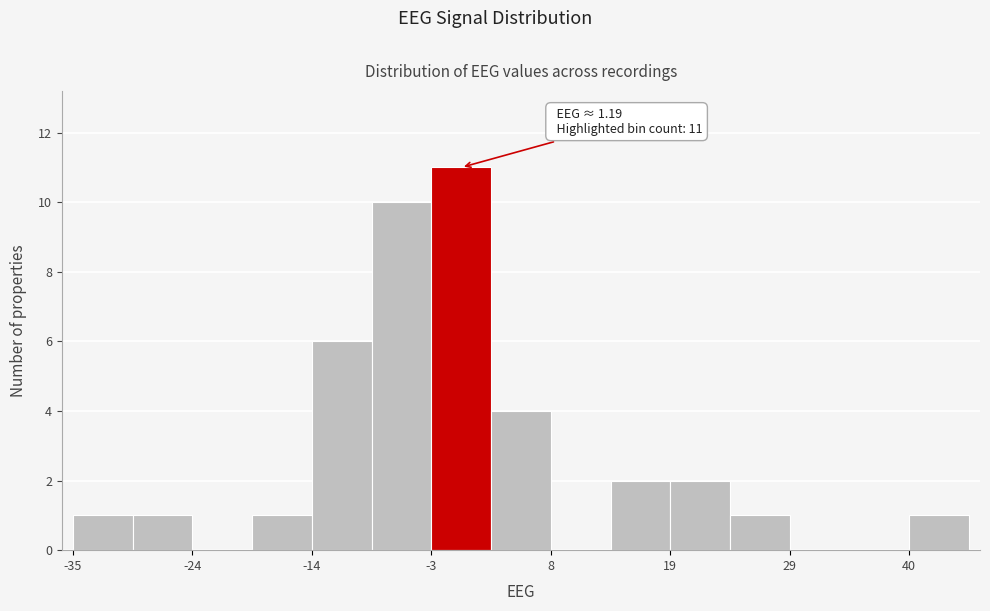

Read against the x-axis, roughly where is the centre of the tallest bar?

0